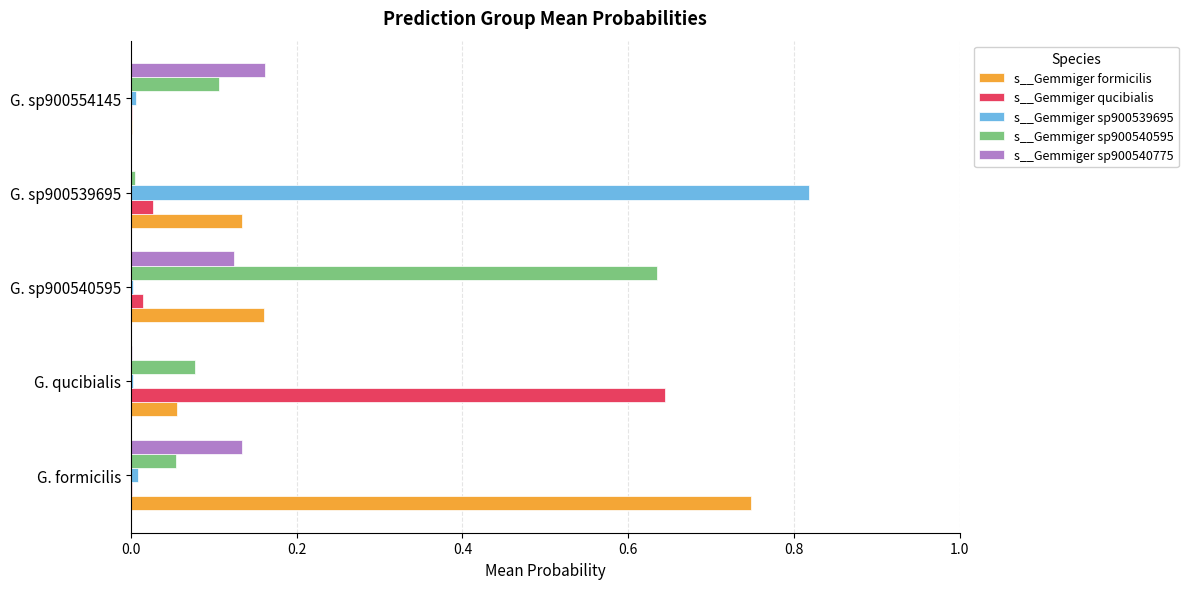

Which series has the largest total across all categories?

s__Gemmiger formicilis